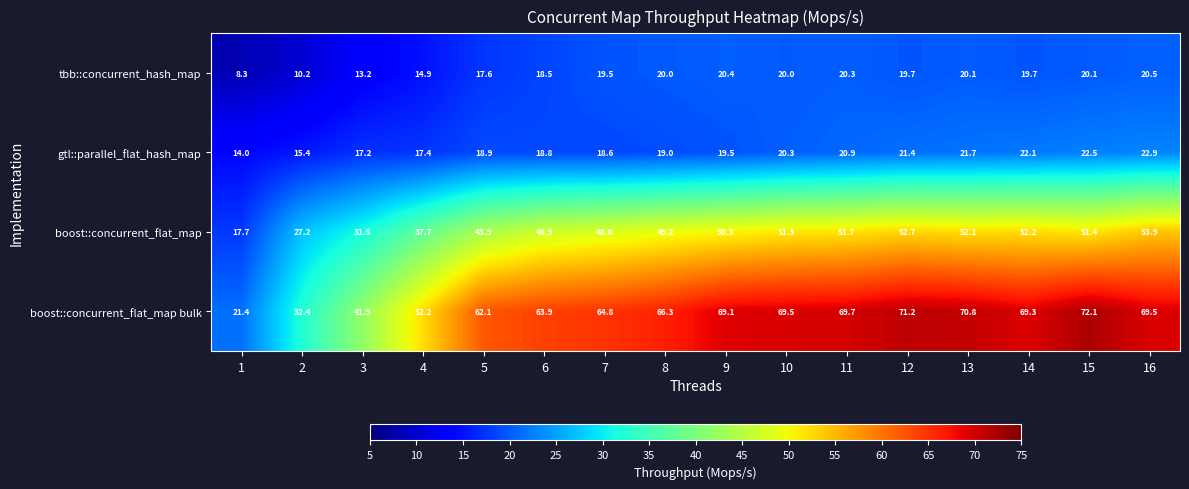

The value of boost::concurrent_flat_map at 9 is 50.3. True or false?

True